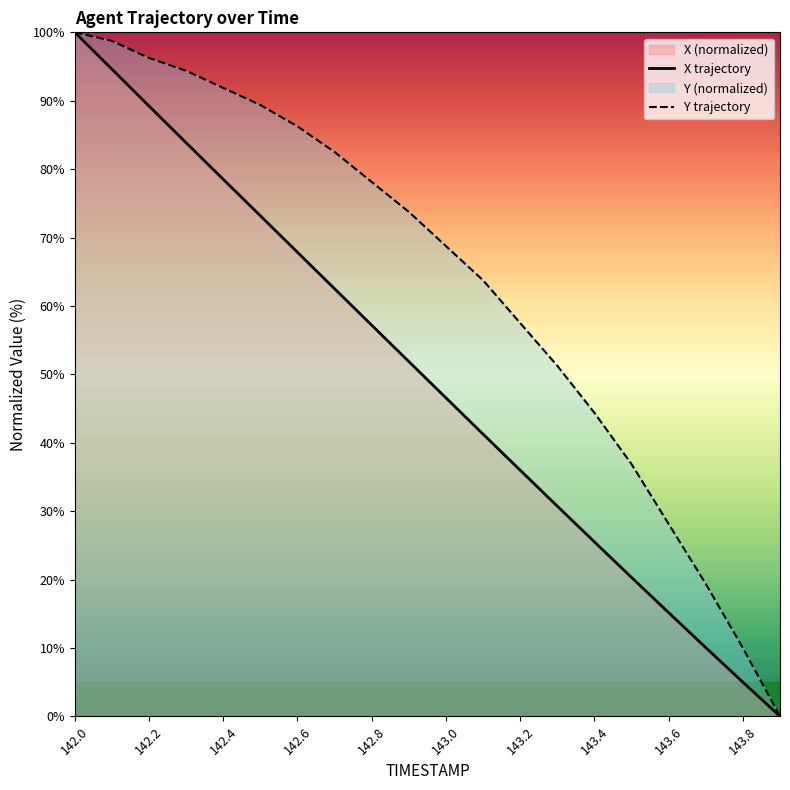

At which category is the sum across all series the highest?

142.0